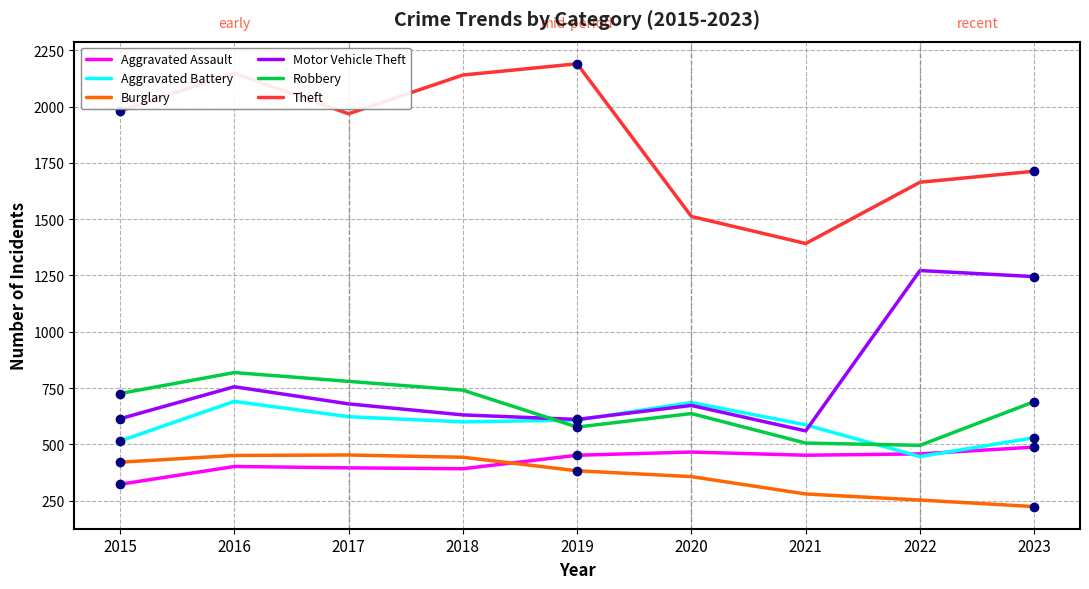

The Robbery series shows 191 at 2016. True or false?

False